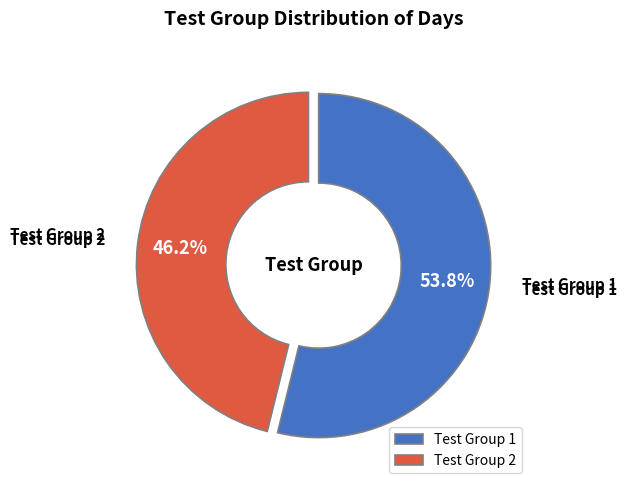

What is the largest slice in the pie chart?

Test Group 1